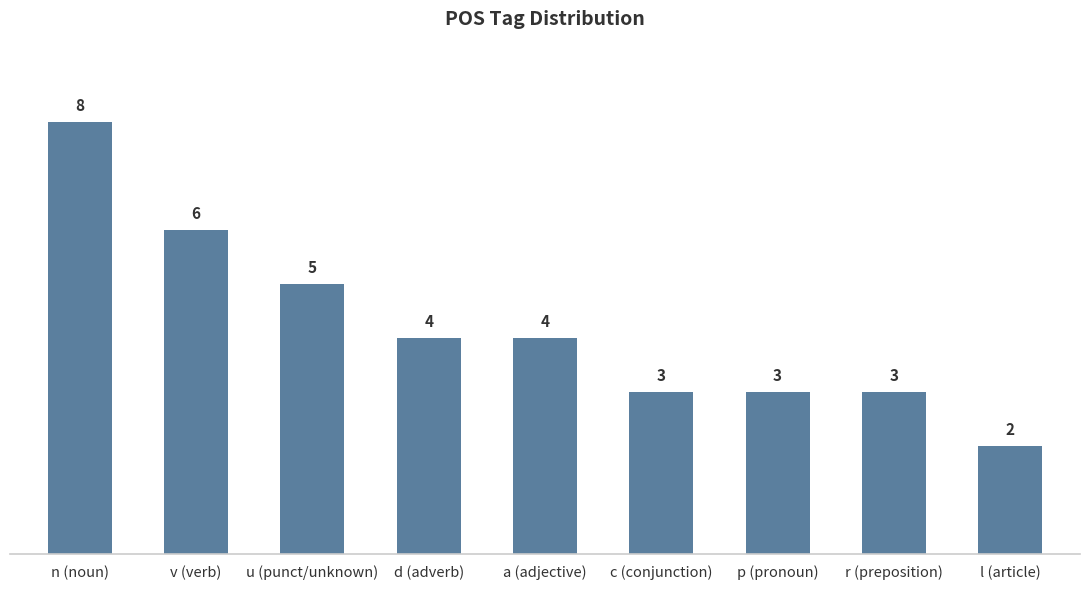

What is the difference between the values at u (punct/unknown) and n (noun)?

3